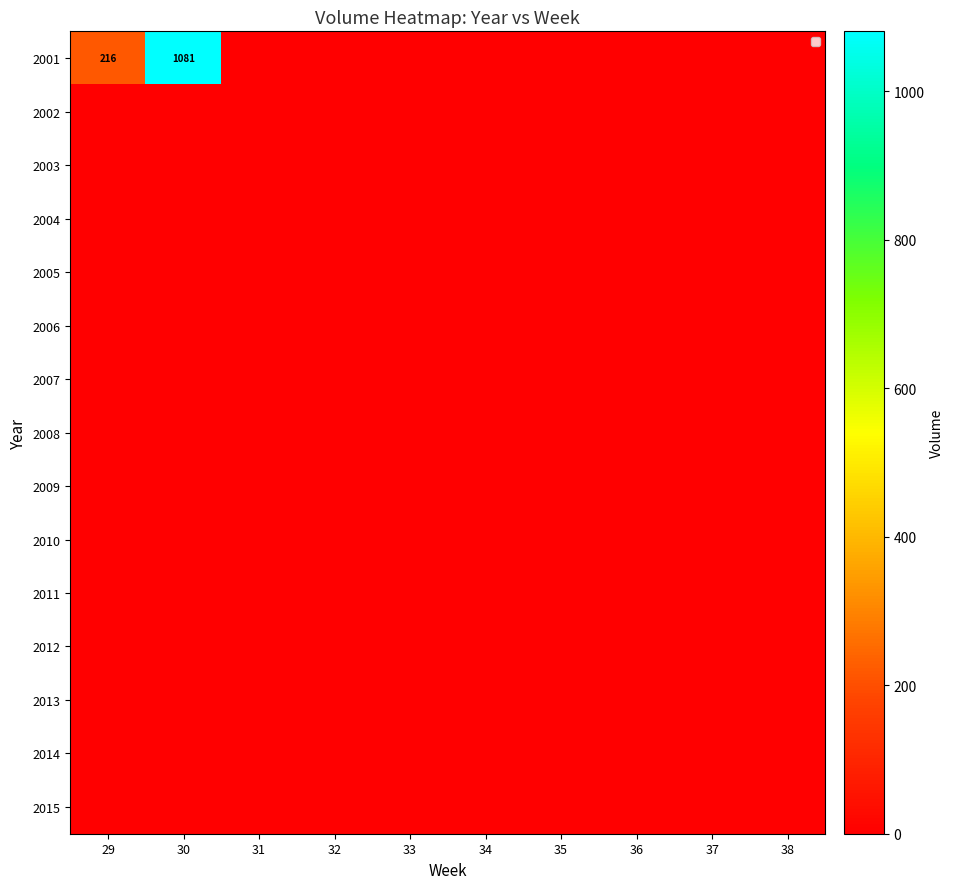

Where is 2015 nearest to the value 0?

29